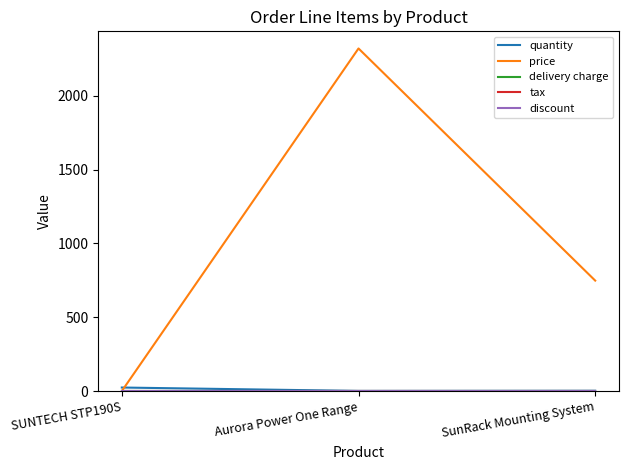

What is the label of the 2nd point from the left?

Aurora Power One Range